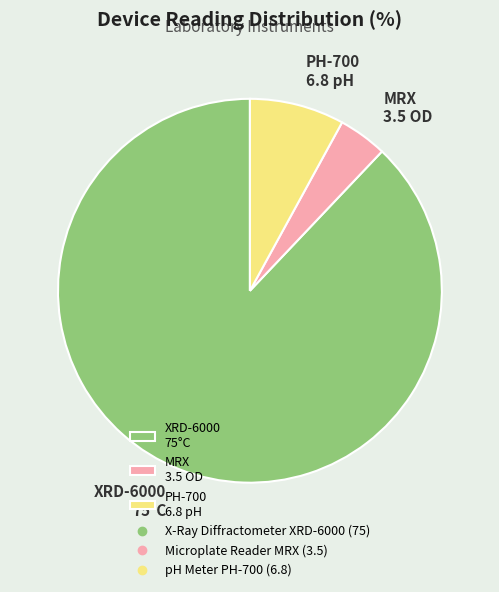

True or false: PH-700 6.8 pH accounts for 8% of the total.

True